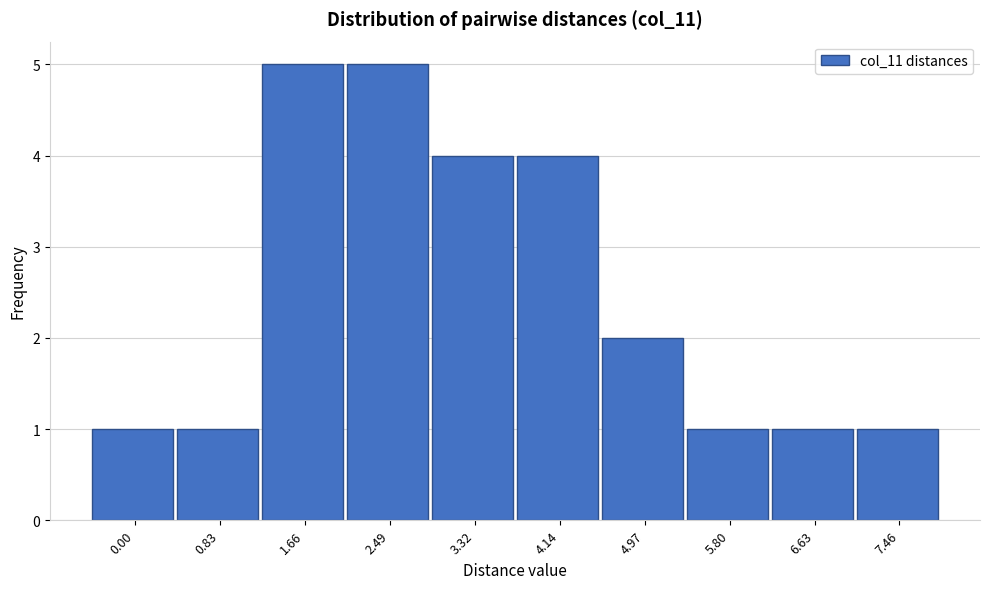

Reading left to right, what are all the values shown in this chart?

0.00=1	0.83=1	1.66=5	2.49=5	3.32=4	4.14=4	4.97=2	5.80=1	6.63=1	7.46=1